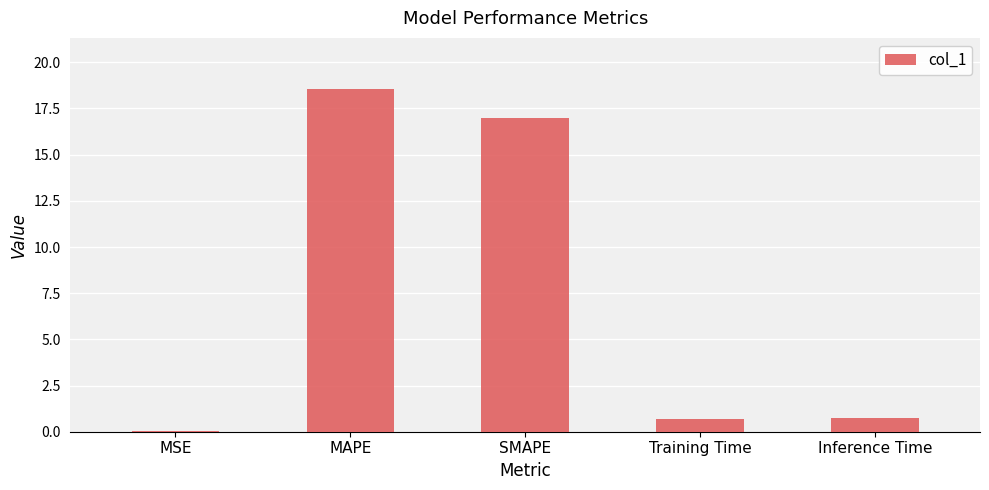

Read the value at MAPE.

18.5